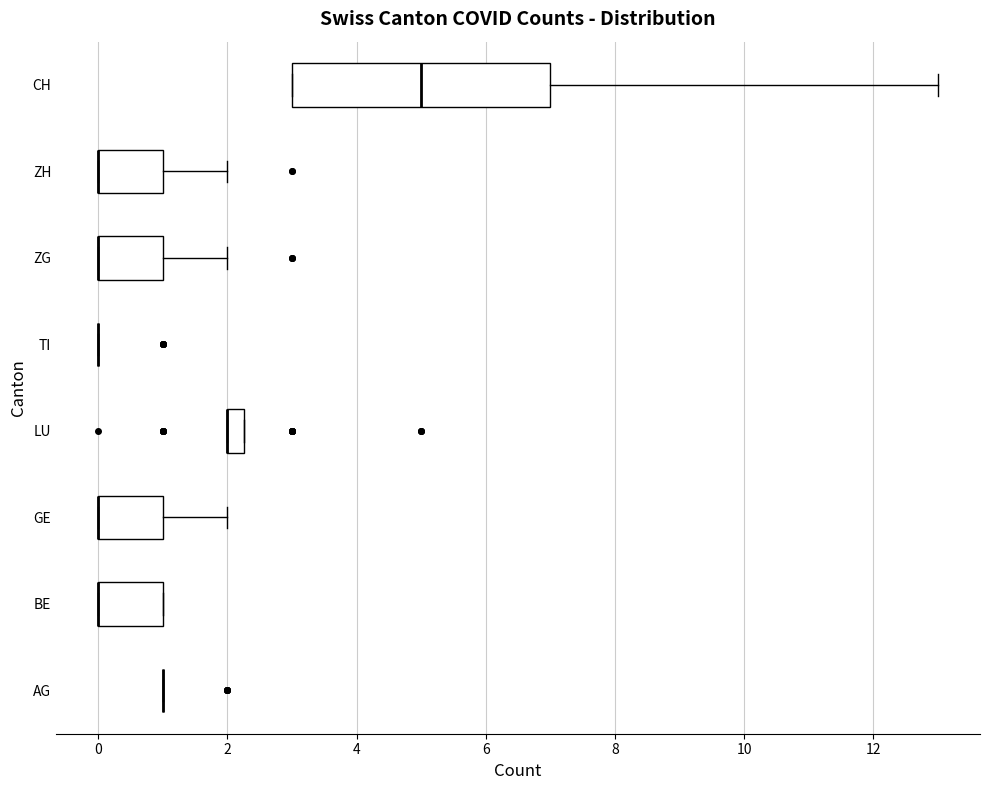

Where does the right whisker of the box for CH end on the x-axis? The values are not printed on the chart, so give them approximately, as read against the axis.

13.0